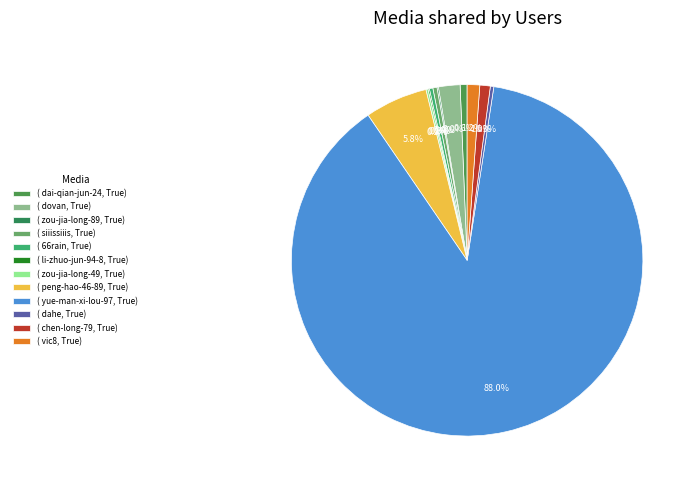

To the nearest percent, what is the average slice percentage?

8%